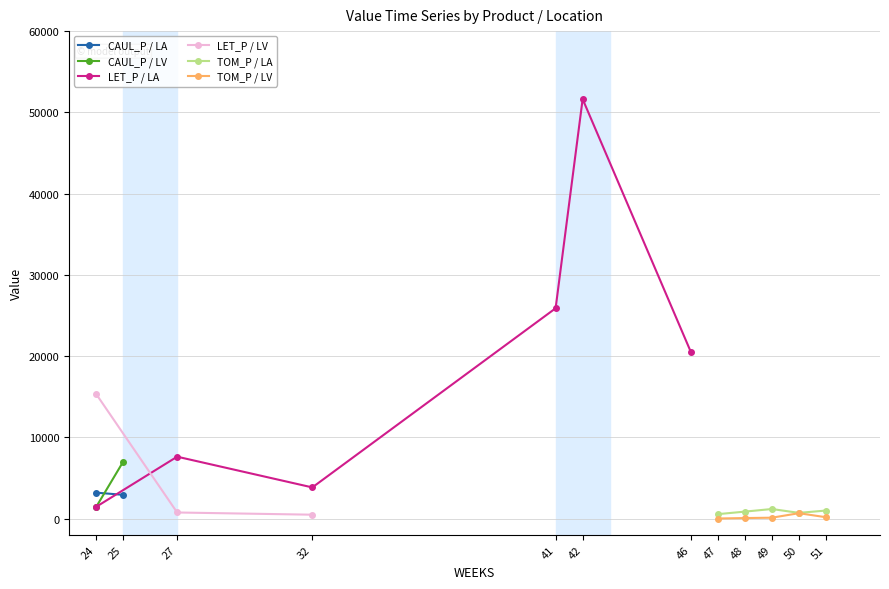

At how many categories does at least one series exceed 36521?

1